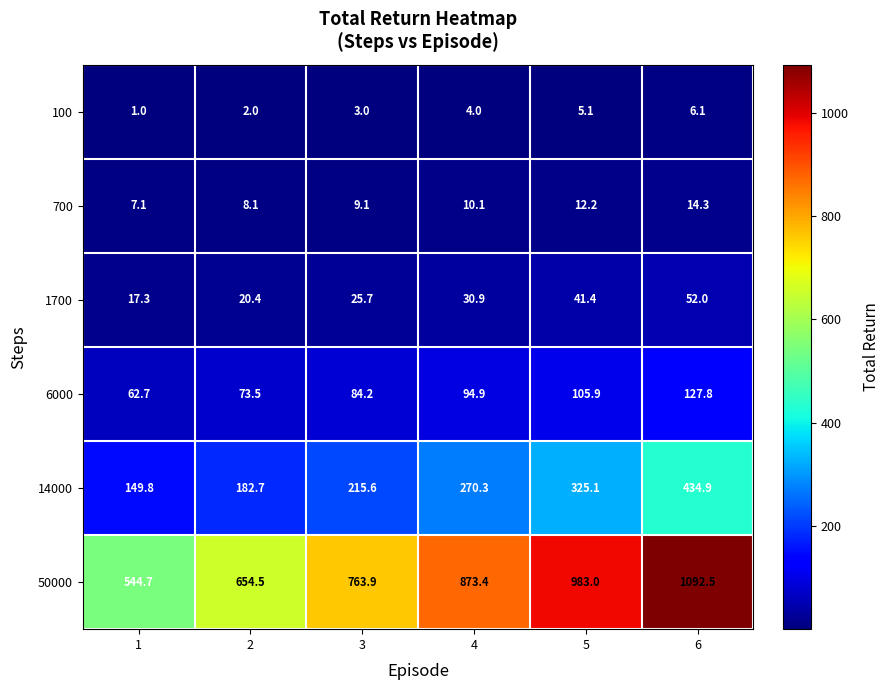

How many data points in 100 are less than 4?

3